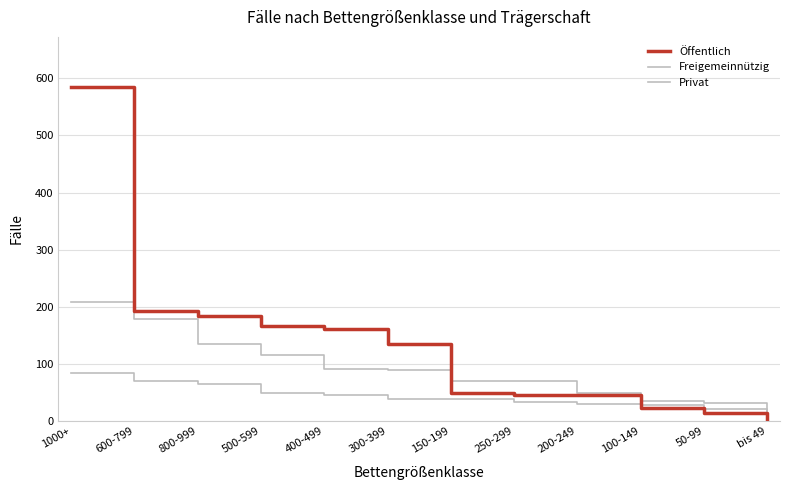

Reading left to right, what are all the values shown in this chart?

Öffentlich: 1000+=585	600-799=192	800-999=183	500-599=167	400-499=161	300-399=135	150-199=48	250-299=46	200-249=45	100-149=22	50-99=14	bis 49=3
Freigemeinnützig: 1000+=208	600-799=179	800-999=135	500-599=116	400-499=91	300-399=89	150-199=69	250-299=69	200-249=49	100-149=35	50-99=32	bis 49=7
Privat: 1000+=83	600-799=70	800-999=64	500-599=49	400-499=45	300-399=39	150-199=38	250-299=33	200-249=29	100-149=28	50-99=20	bis 49=12